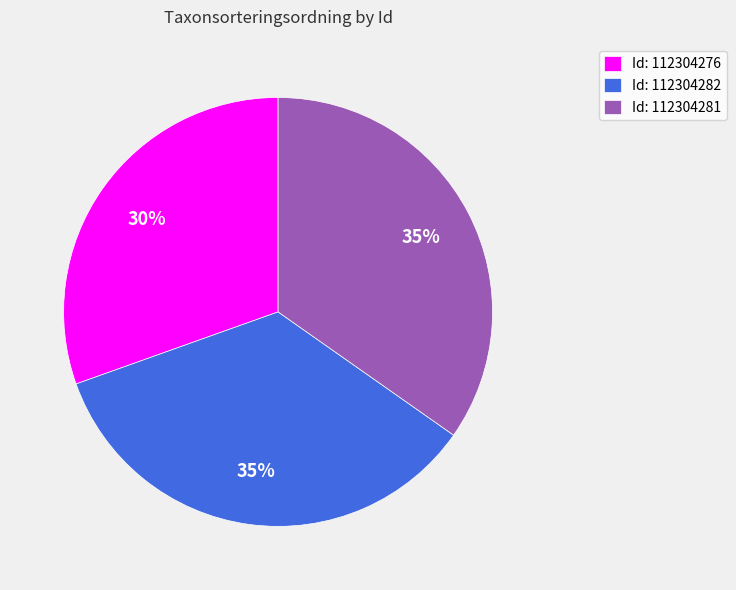

Do Id: 112304276 and Id: 112304282 together represent more than half of the pie?

Yes